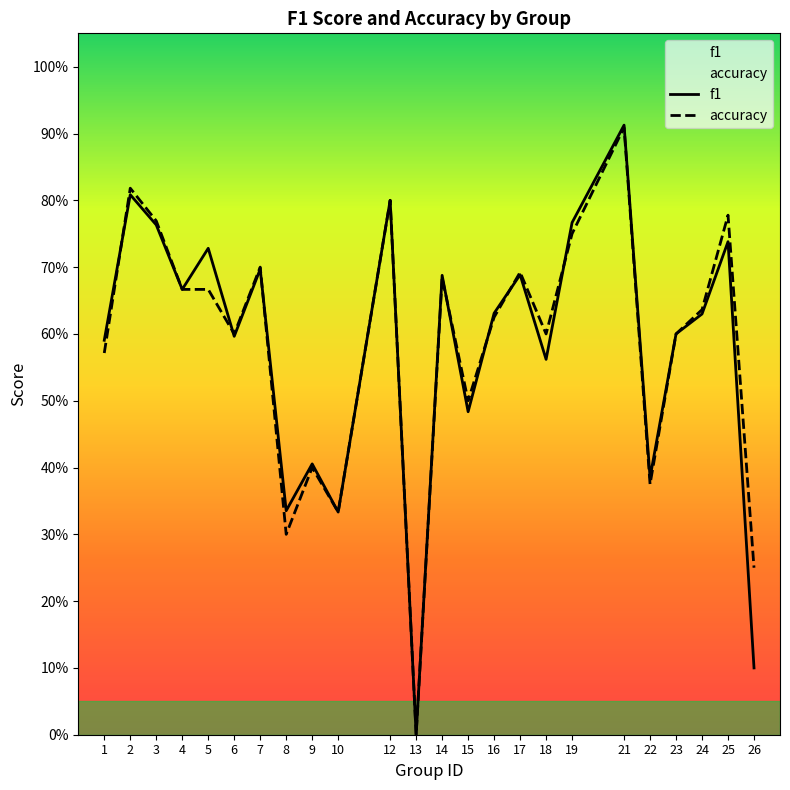

The value of accuracy at 6 is 0.6. True or false?

True